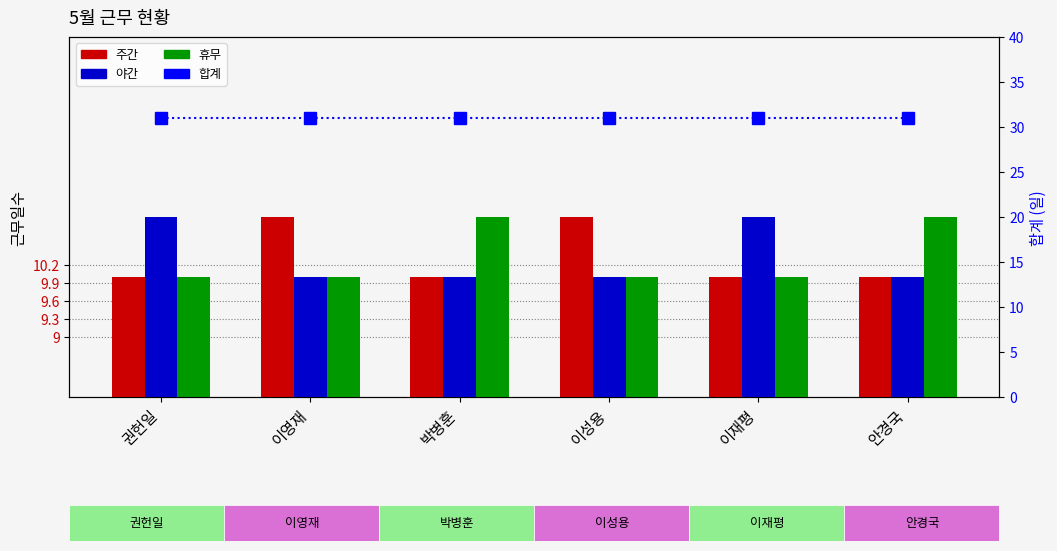

Is the value of 주간 at 이성용 greater than the value of 합계 at 이성용?

No